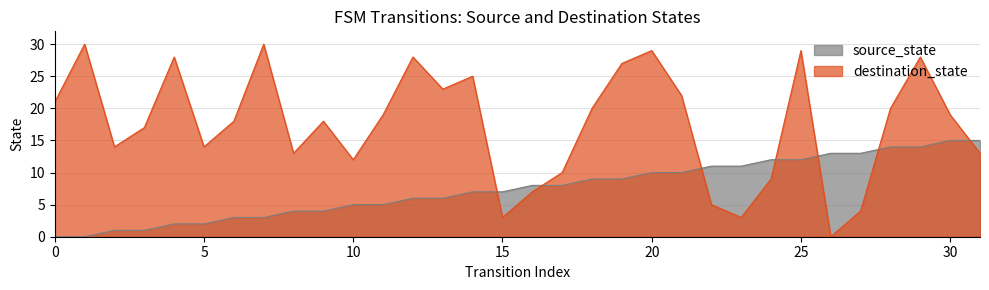

Which category has the highest value in the destination_state series?

1